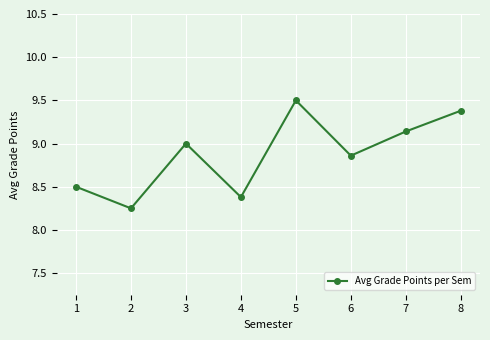

What is the approximate value at 1?

8.5